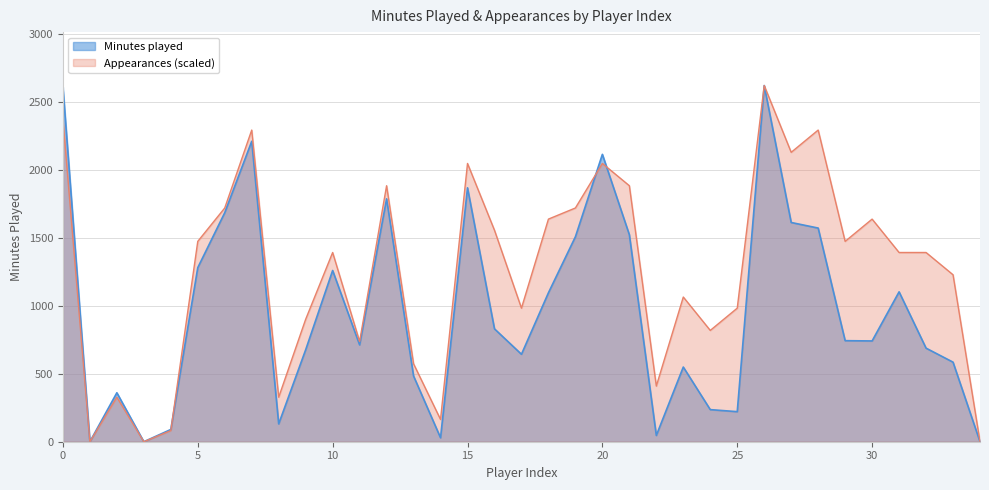

True or false: Appearances and Minutes played cross at least once.

True